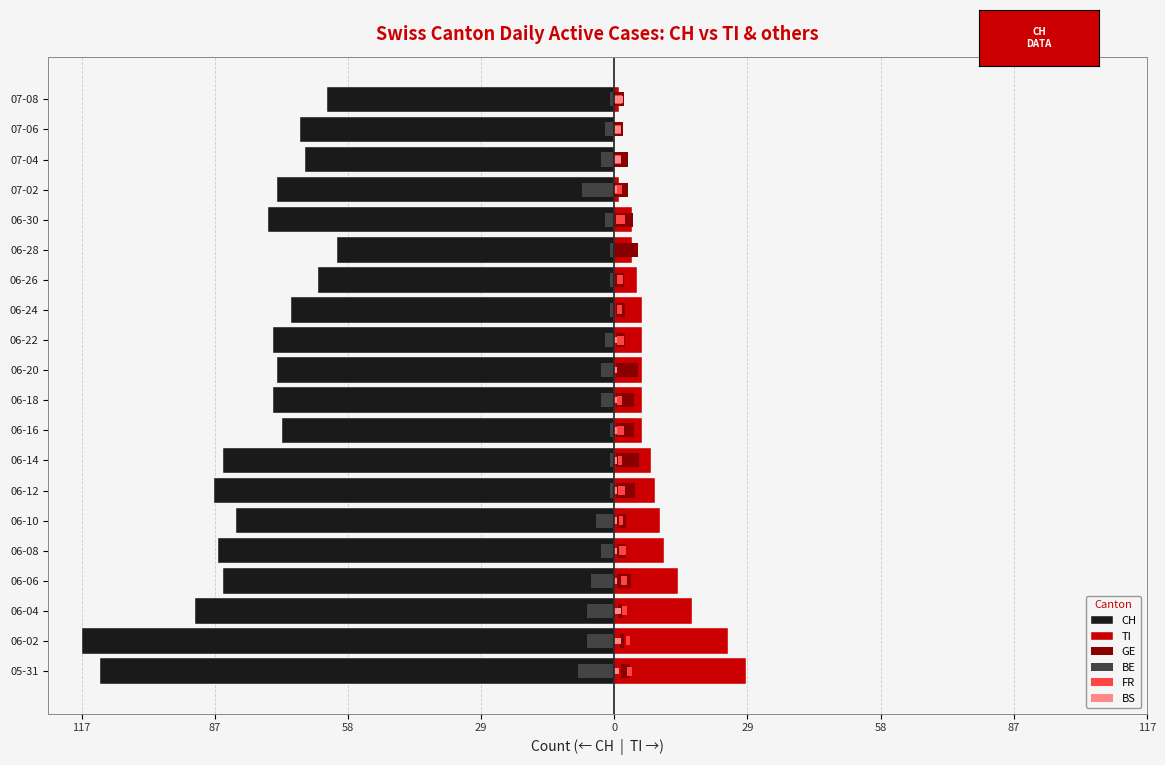

Reading left to right, transcribe all the data shown in this chart.

CH: -113.0	-117.0	-92.0	-86.0	-87.0	-83.0	-88.0	-86.0	-73.0	-75.0	-74.0	-75.0	-71.0	-65.0	-61.0	-76.0	-74.0	-68.0	-69.0	-63.0
TI: 29.0	25.0	17.0	14.0	11.0	10.0	9.0	8.0	6.0	6.0	6.0	6.0	6.0	5.0	4.0	4.0	1.0	0.0	0.0	1.0
GE: 2.0	1.0	1.0	3.0	2.0	2.0	4.0	5.0	4.0	4.0	5.0	2.0	2.0	2.0	5.0	4.0	3.0	3.0	2.0	2.0
BE: -8.0	-6.0	-6.0	-5.0	-3.0	-4.0	-1.0	-1.0	-1.0	-3.0	-3.0	-2.0	-1.0	-1.0	-1.0	-2.0	-7.0	-3.0	-2.0	-1.0
FR: 1.0	1.0	1.0	1.5	1.5	1.0	1.5	1.0	1.5	1.0	0.0	1.5	1.0	1.5	0.0	2.0	1.5	1.5	1.5	1.5
BS: 1.0	1.5	1.5	0.5	0.5	0.5	0.5	0.5	0.5	0.5	0.5	0.5	0.0	0.0	0.0	0.0	0.5	1.5	1.5	2.0